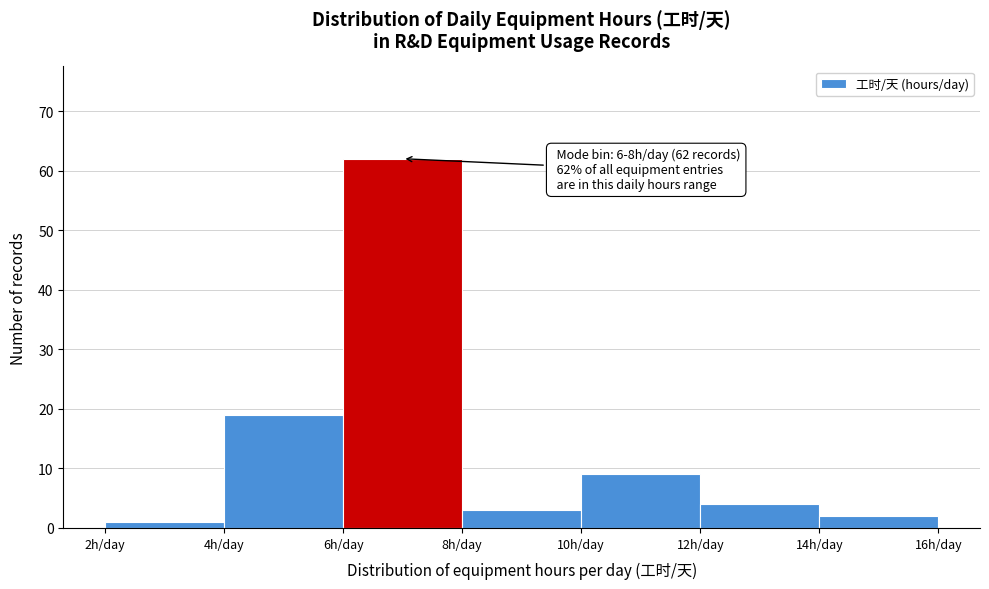

Which range on the x-axis has the tallest bar?

6 to 8